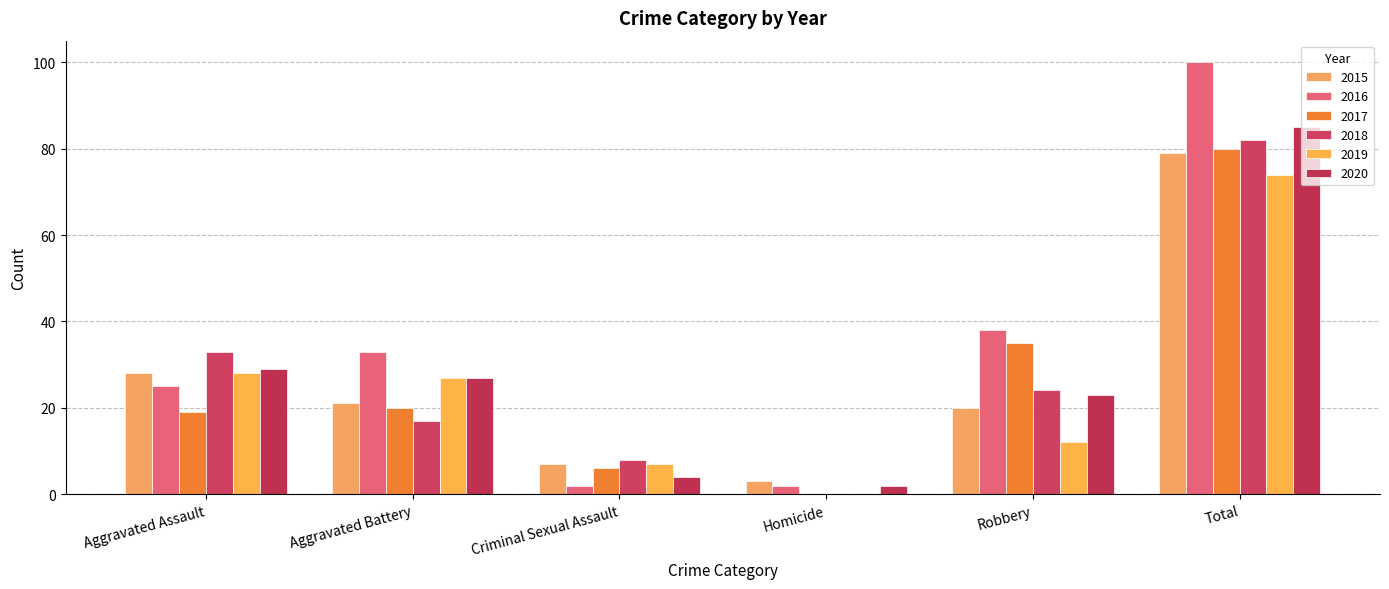

At Criminal Sexual Assault, list the series in order from largest to smallest.

2018, 2015, 2019, 2017, 2020, 2016